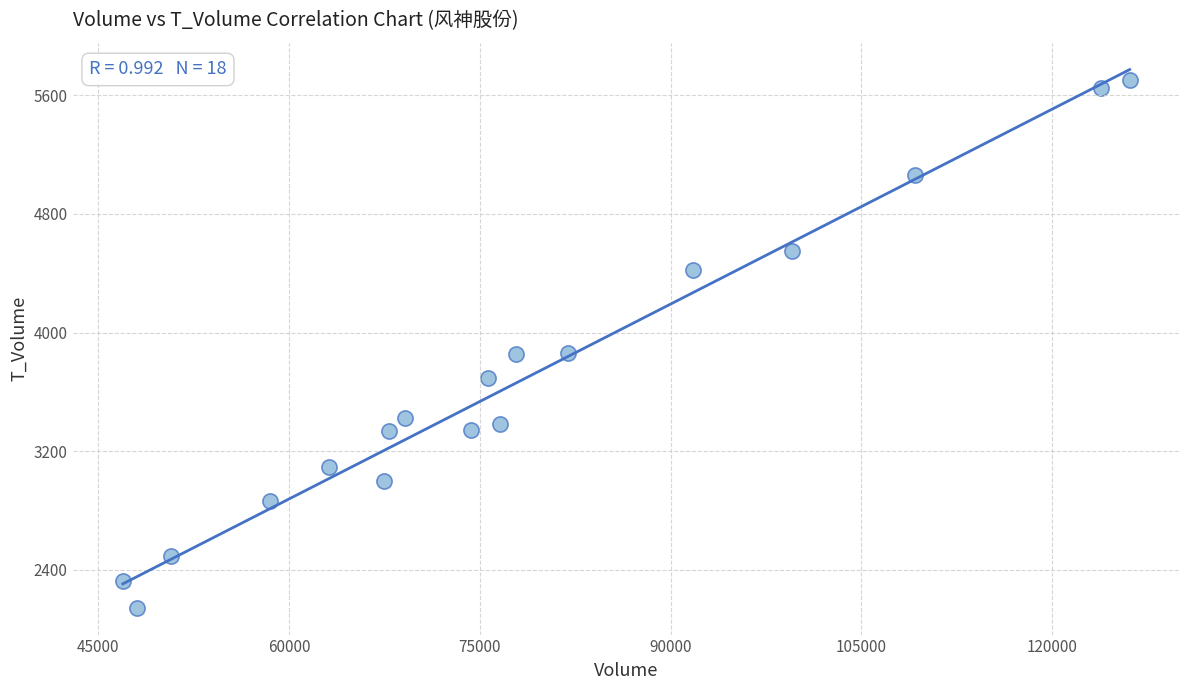

What is the range of X values (max minus min)?

79130